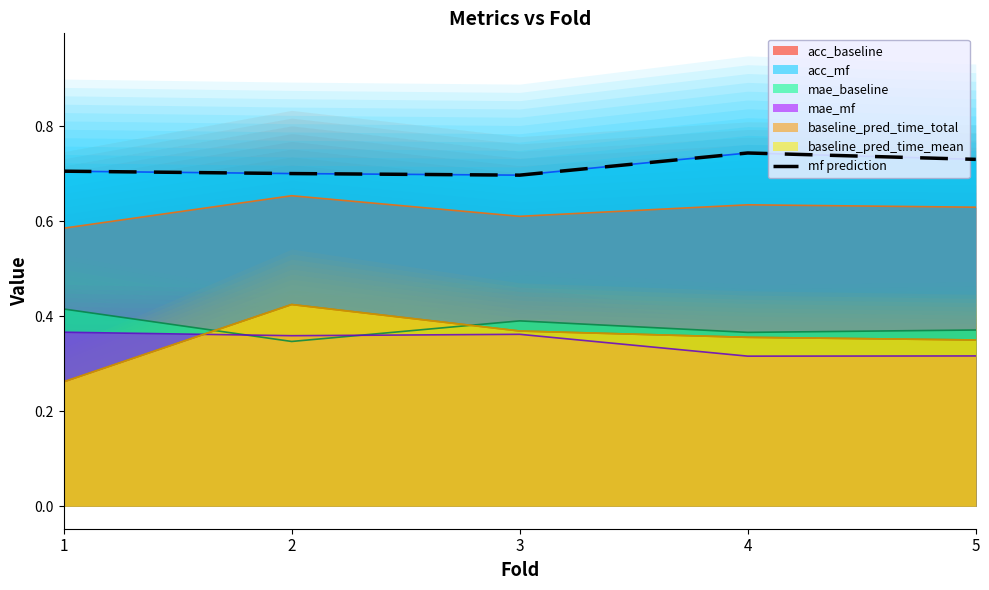

True or false: the data shows 0.5 at 2.

False